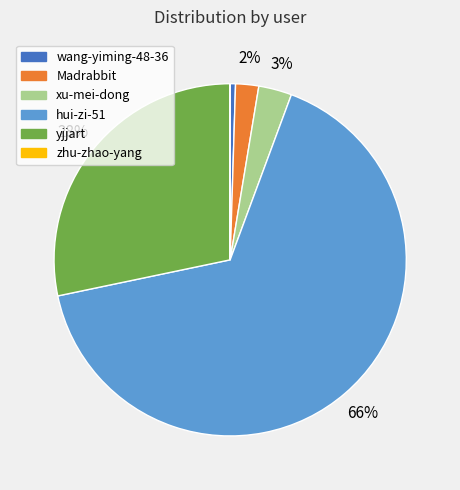

To the nearest percent, what is the average slice percentage?

17%